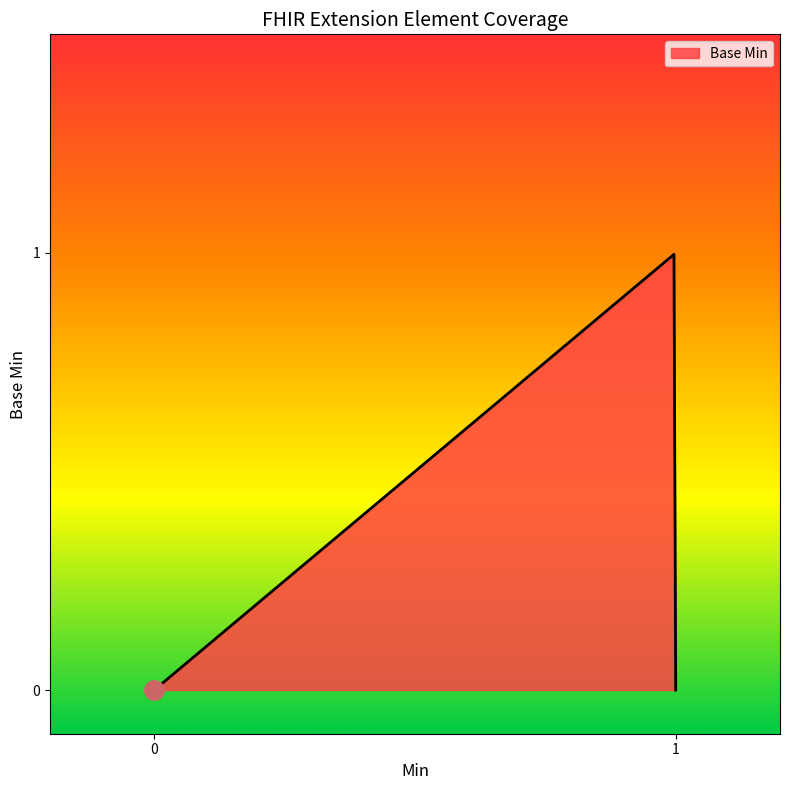

Does the chart display data point markers on the line(s)?

No